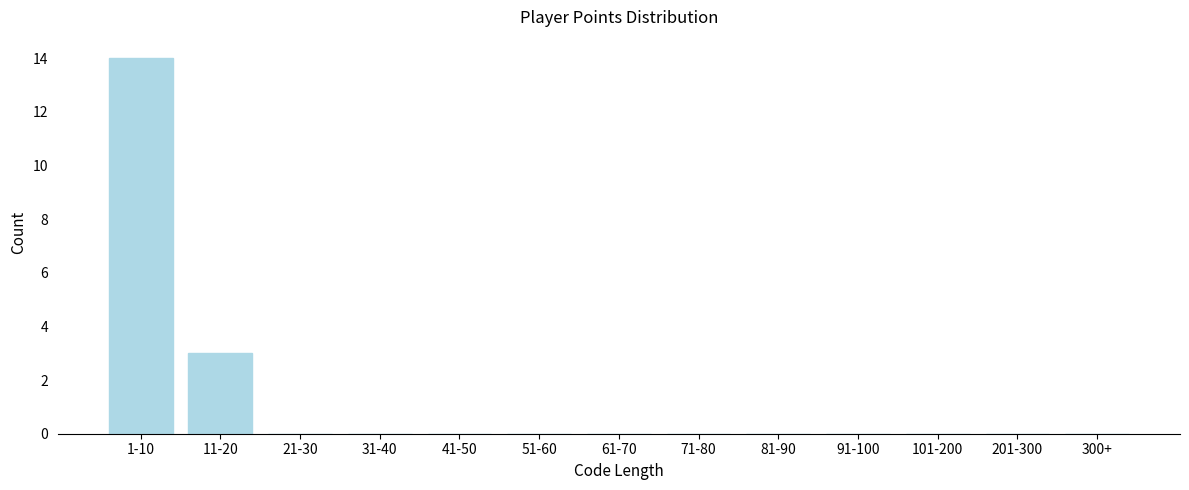

Reading right to left, extract all data points from this chart.

300+=0	201-300=0	101-200=0	91-100=0	81-90=0	71-80=0	61-70=0	51-60=0	41-50=0	31-40=0	21-30=0	11-20=3	1-10=14